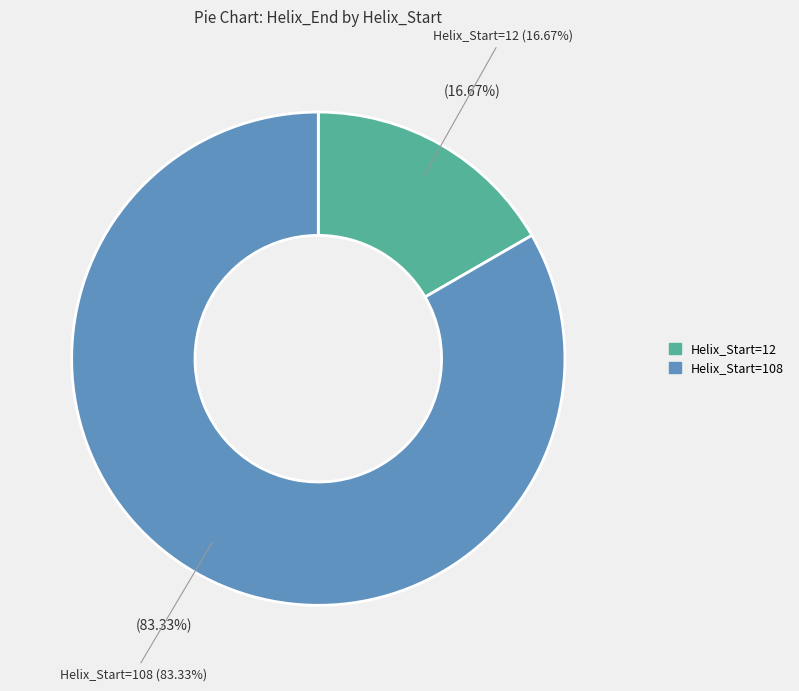

What is the change in value from 12 to 108?

+96